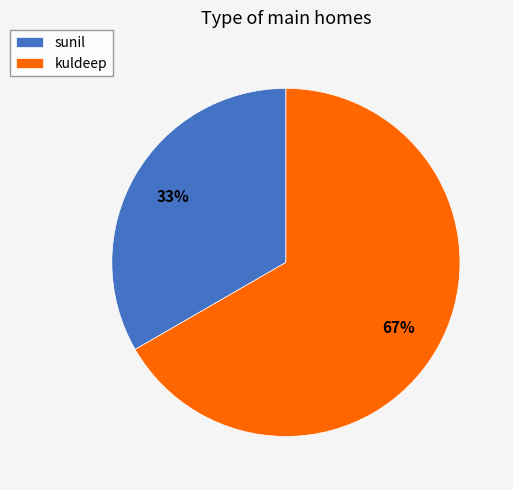

Rank the categories by value from highest to lowest.

kuldeep, sunil